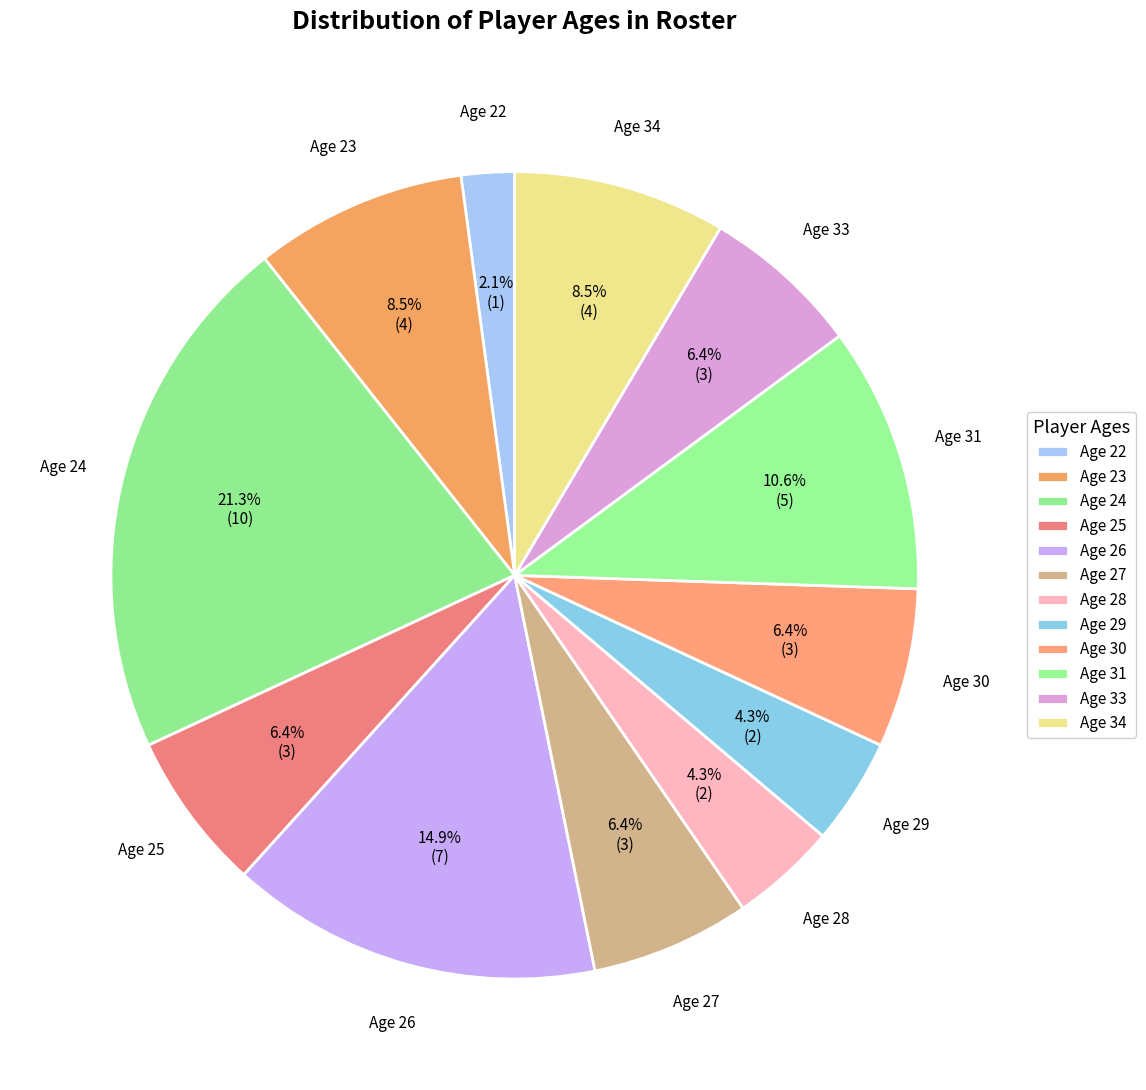

What is the largest slice in the pie chart?

Age 24